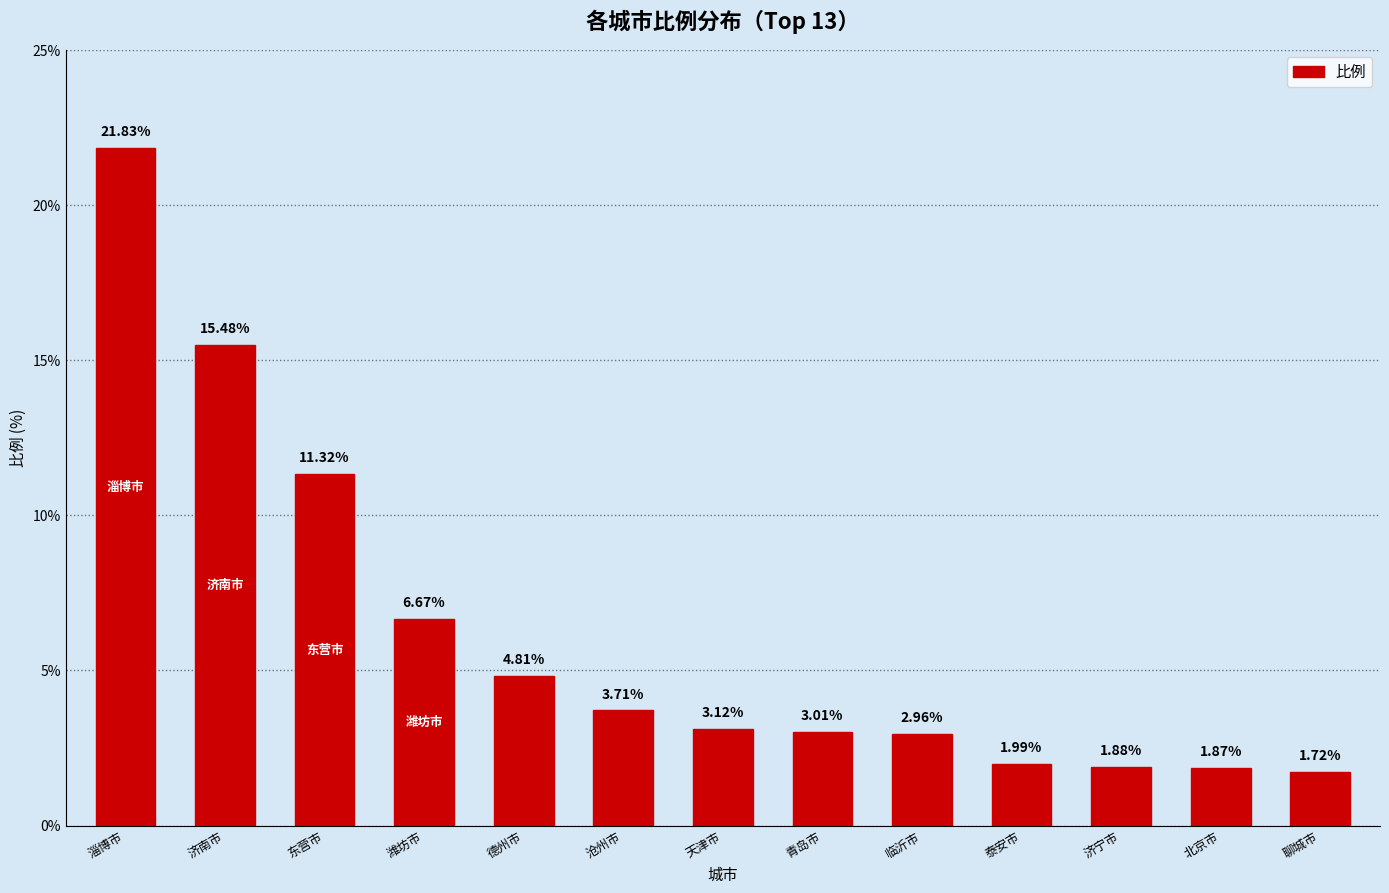

List the labels in order of value, largest first.

淄博市, 济南市, 东营市, 潍坊市, 德州市, 沧州市, 天津市, 青岛市, 临沂市, 泰安市, 济宁市, 北京市, 聊城市